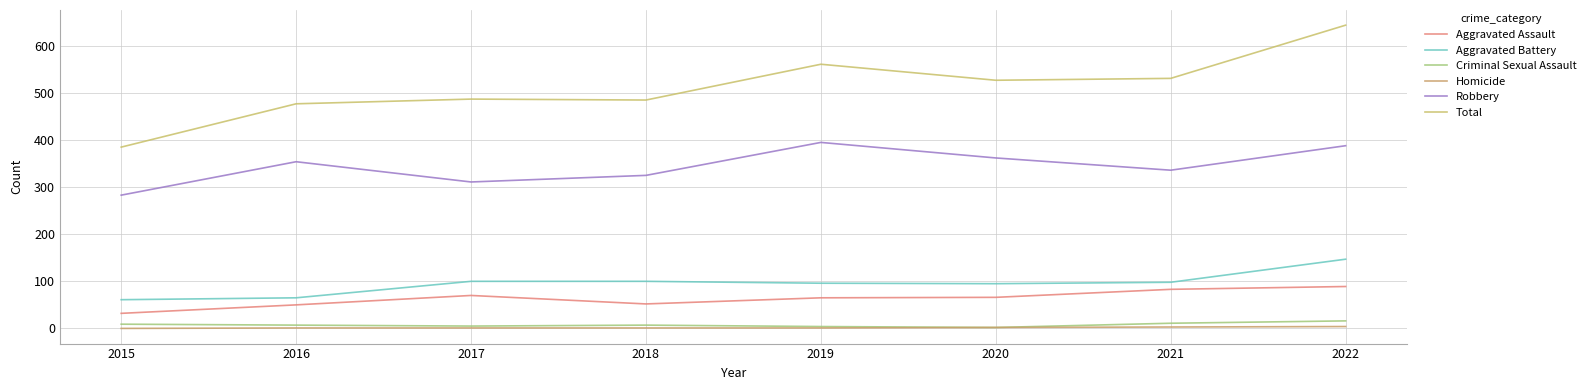

How many lines are shown in the chart?

6